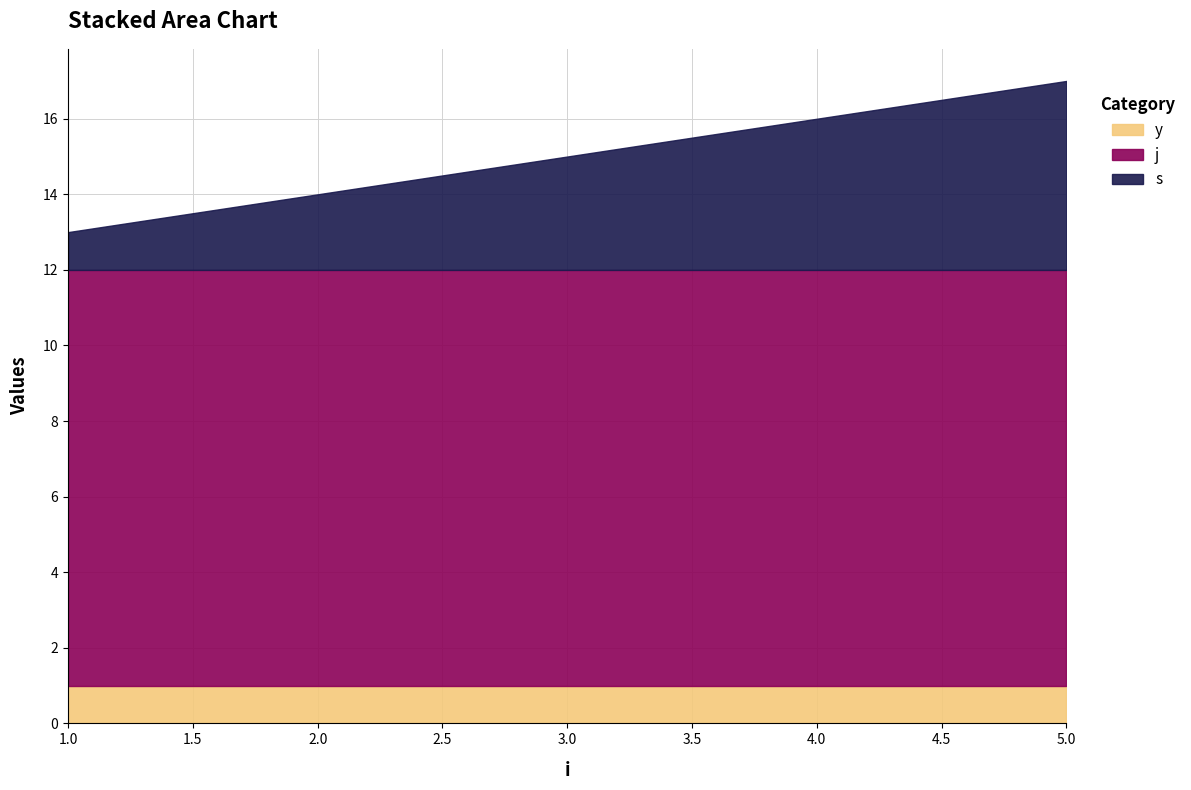

Where is j nearest to the value 11?

1